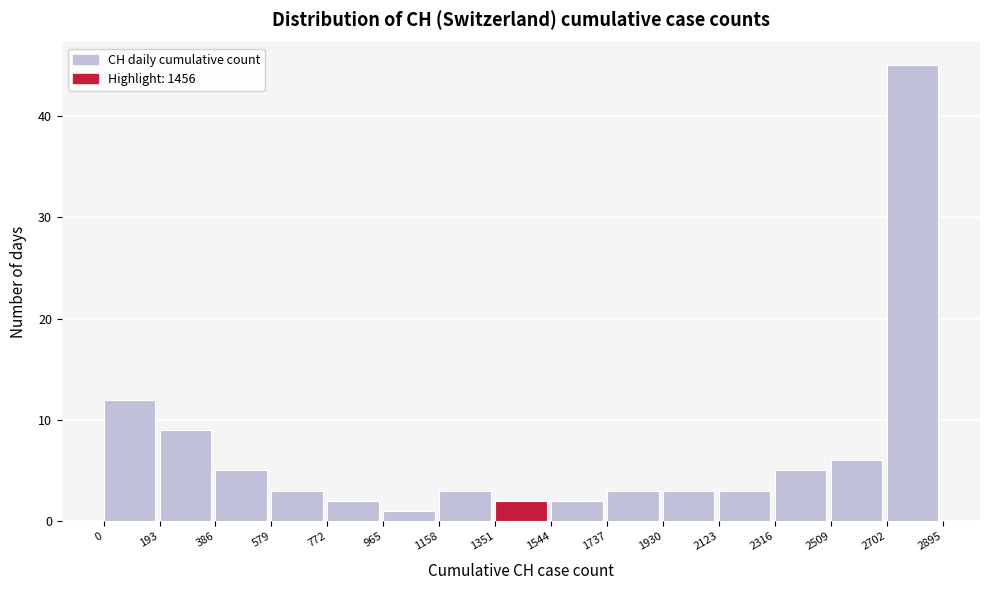

Reading left to right, transcribe this chart: for each bar, give the range it covers on the x-axis and its height. The values are not printed on the chart, so give them approximately, as read against the axis.

0 to 193: 12
193 to 386: 9
386 to 579: 5
579 to 772: 3
772 to 965: 2
965 to 1158: 1
1158 to 1351: 3
1351 to 1544: 2
1544 to 1737: 2
1737 to 1930: 3
1930 to 2123: 3
2123 to 2316: 3
2316 to 2509: 5
2509 to 2702: 6
2702 to 2895: 45